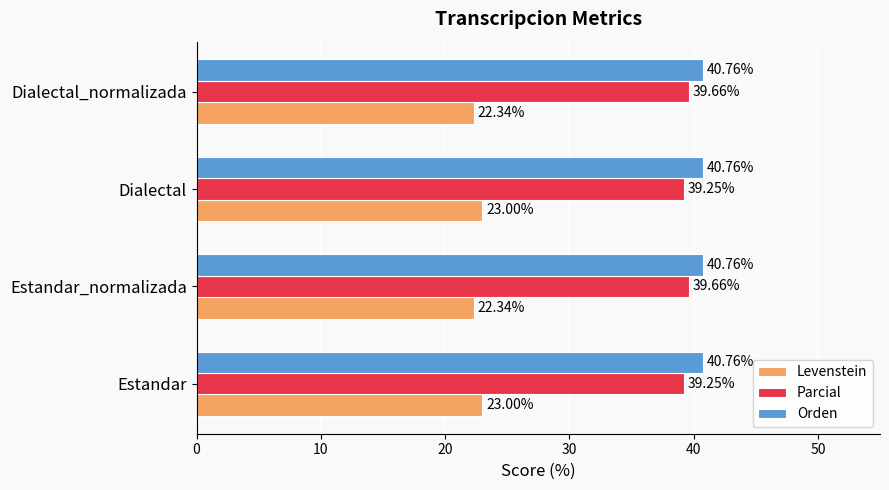

Which series has the largest total across all categories?

Orden